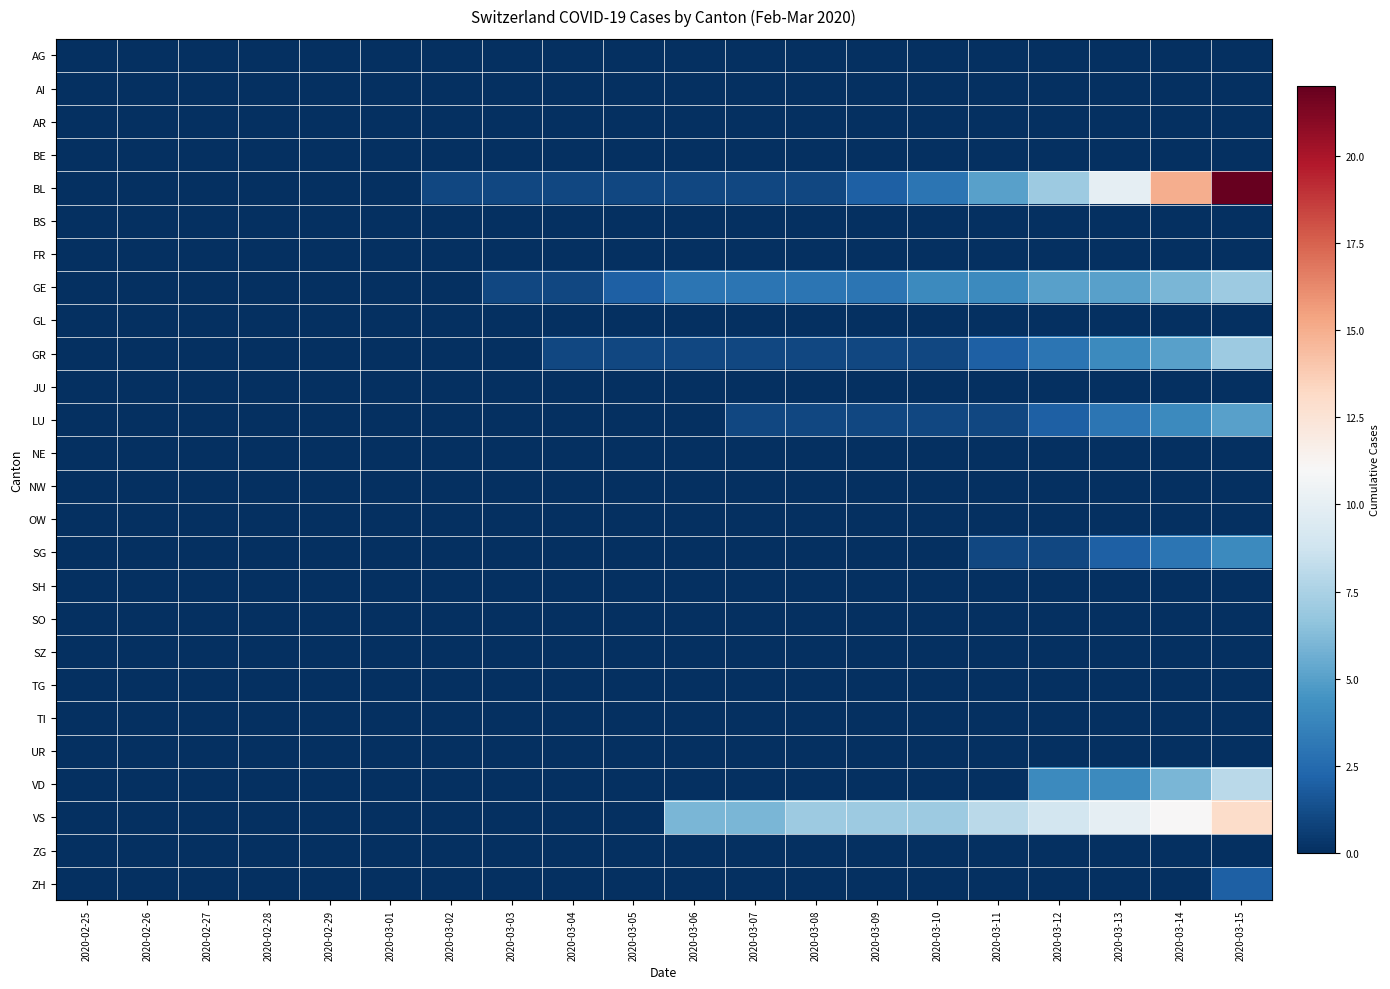

How many data points does each series have?

20